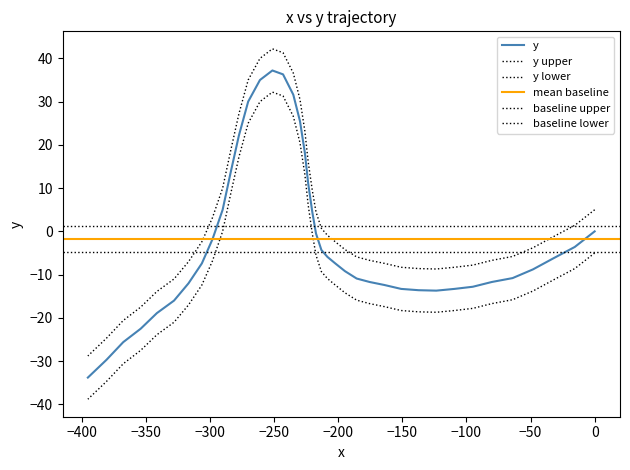

Does the chart display data point markers on the line(s)?

No